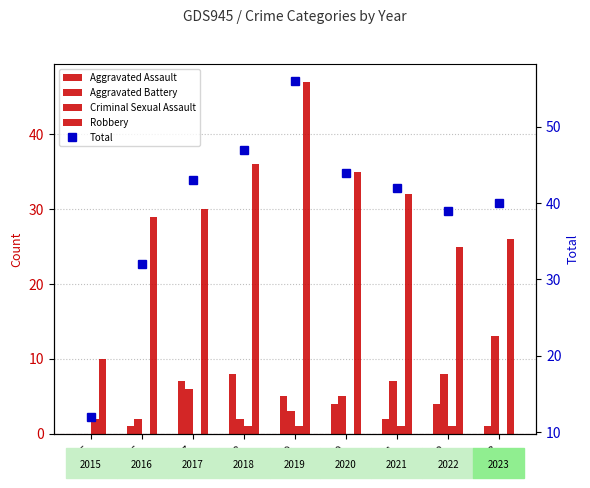

At which label does Total first exceed 42?

2017